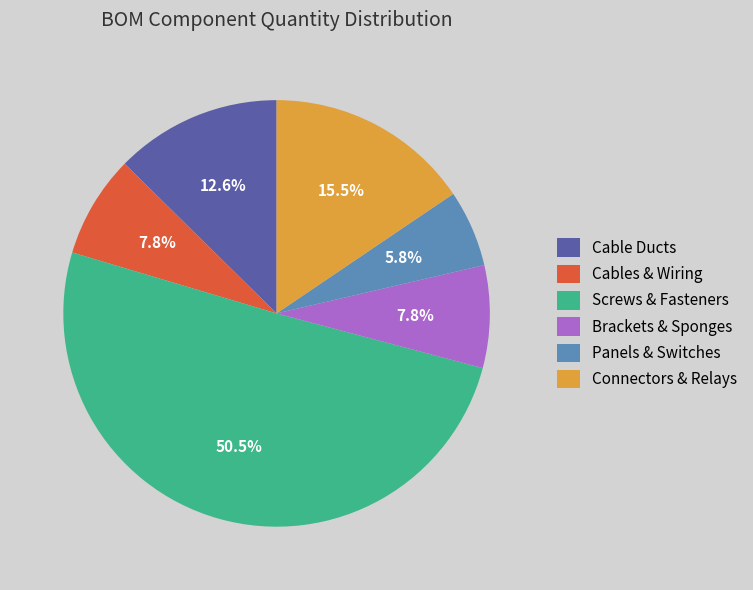

Which category has the smallest portion of the pie?

Panels & Switches